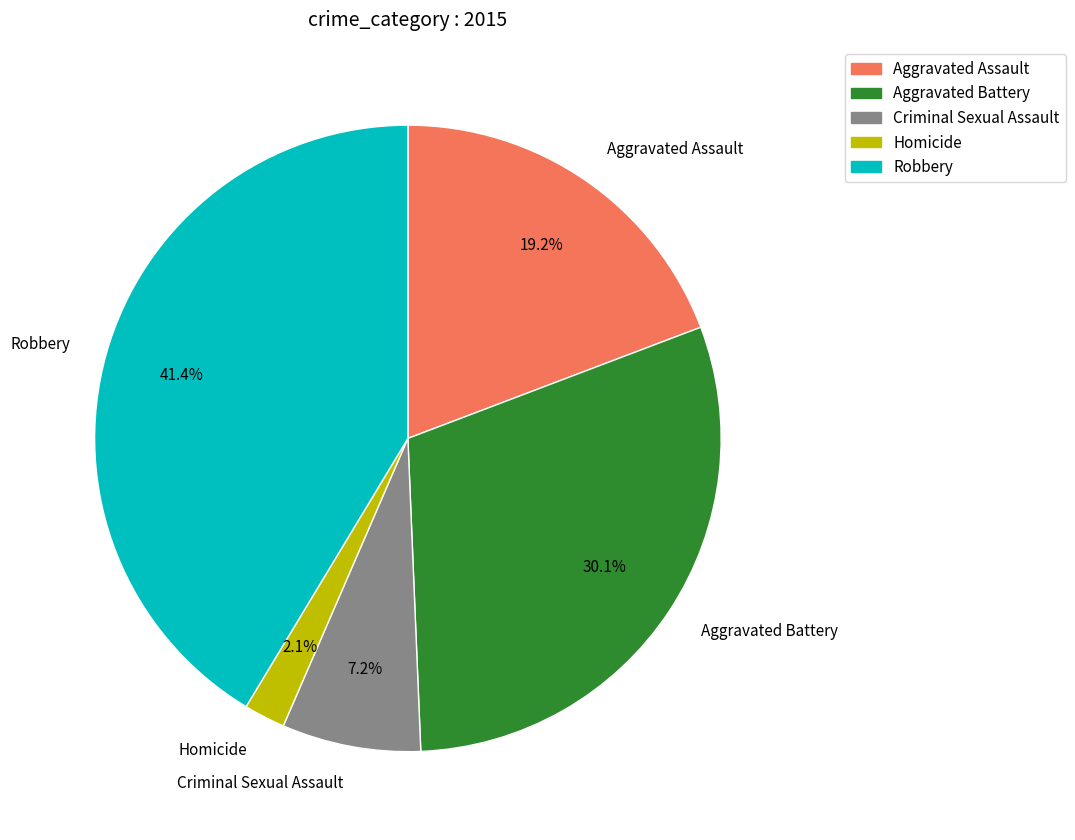

Is there any slice that represents more than half of the pie?

No